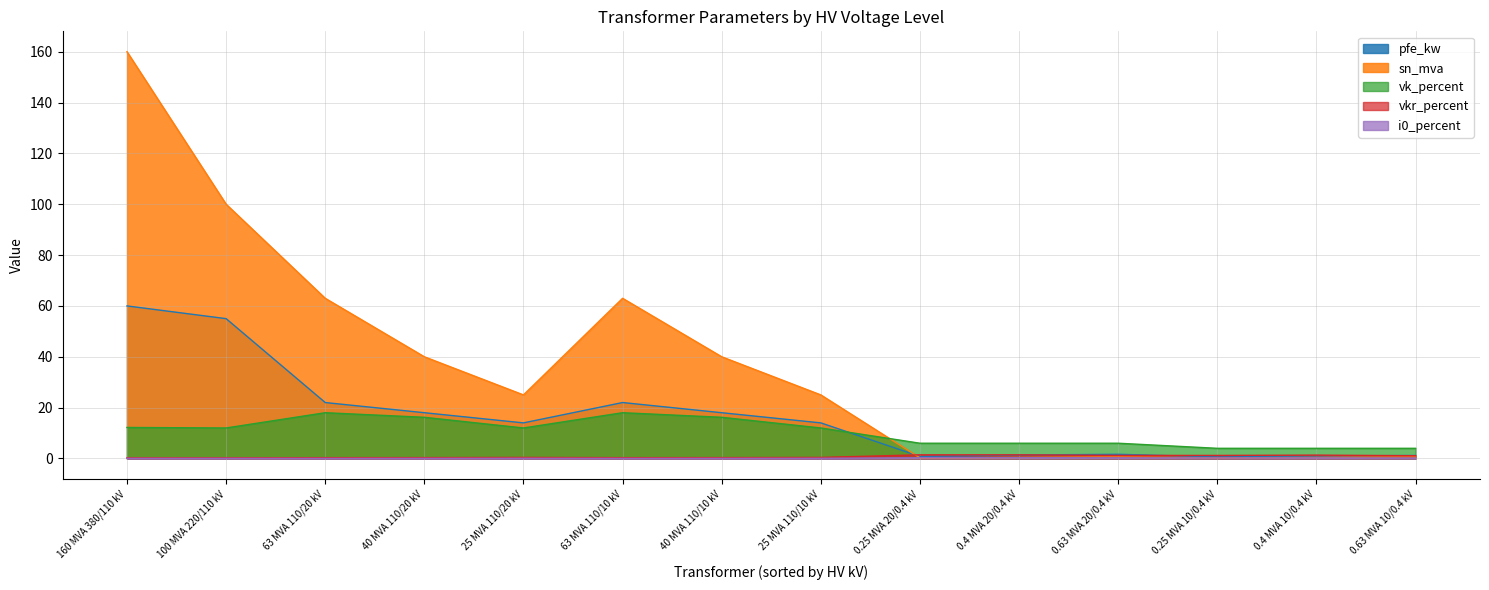

Which series has the widest spread of values?

sn_mva